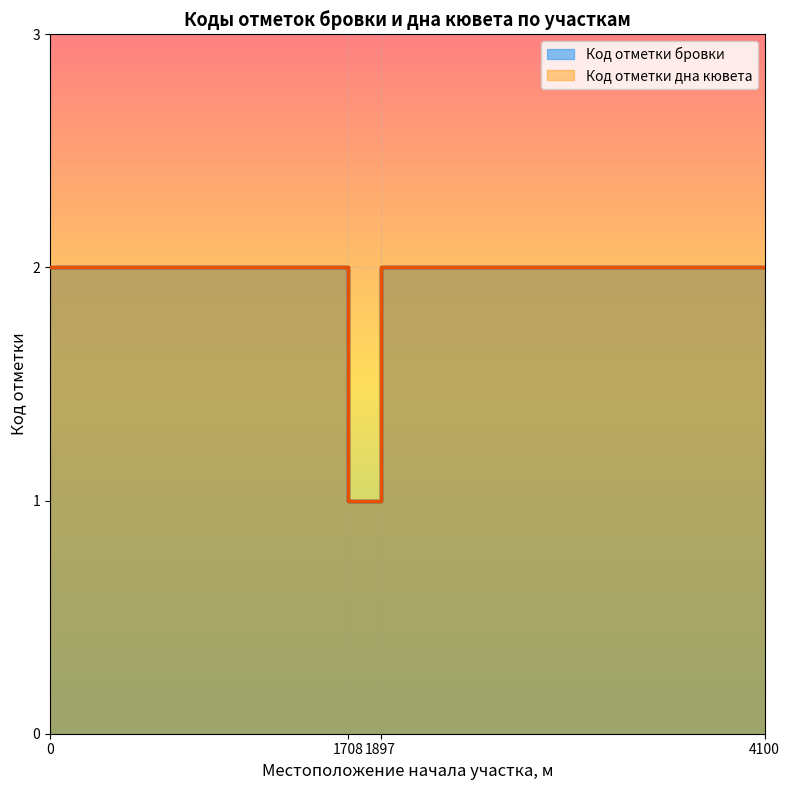

What is the approximate value of Код отметки бровки at 0?

2